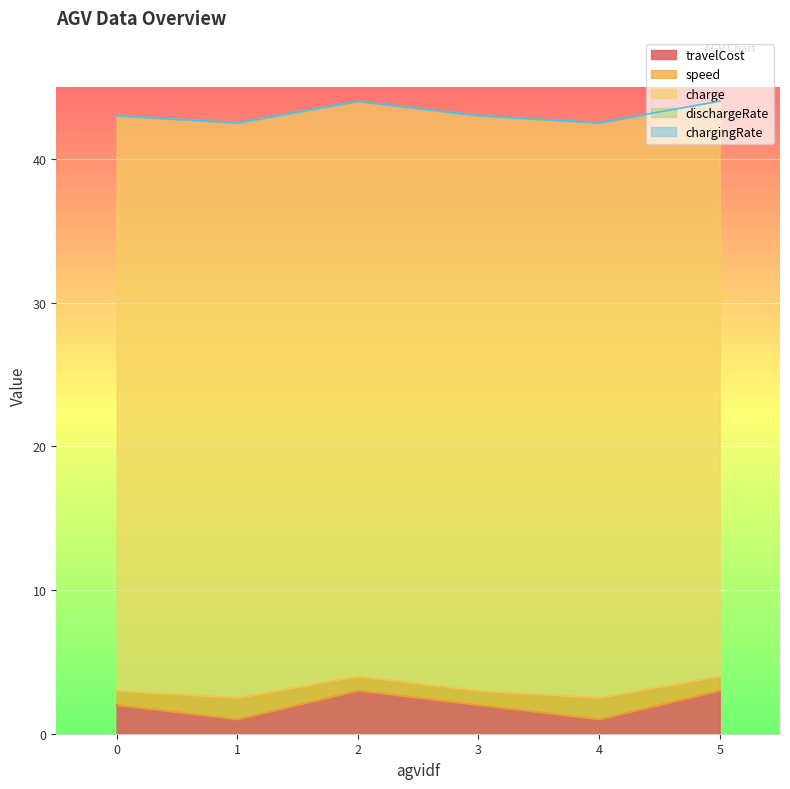

Reading right to left, extract all data points from this chart.

travelCost: 3.0	1.0	2.0	3.0	1.0	2.0
speed: 1.0	1.5	1.0	1.0	1.5	1.0
charge: 40.0	40.0	40.0	40.0	40.0	40.0
dischargeRate: 0.0	0.0	0.0	0.0	0.0	0.0
chargingRate: 0.0	0.0	0.0	0.0	0.0	0.0